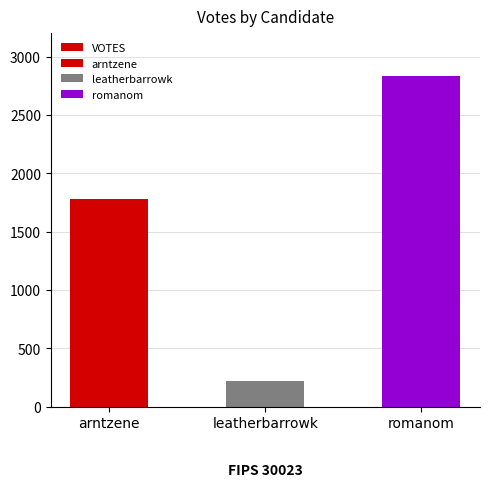

How many values exceed 1778?

1